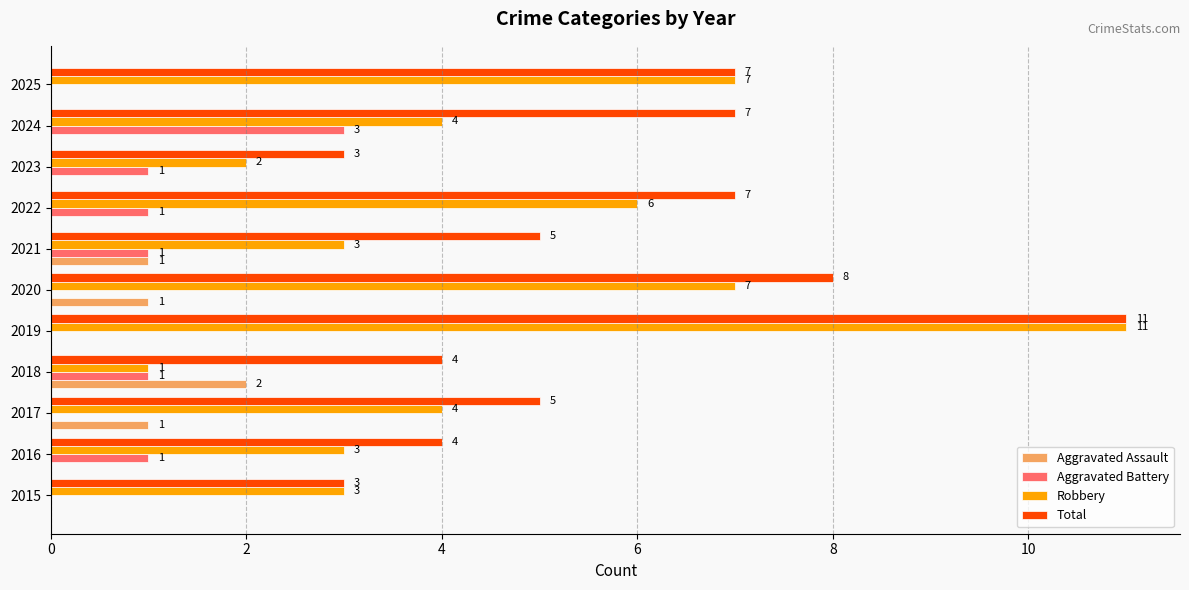

What is the sum of all Robbery values?

51